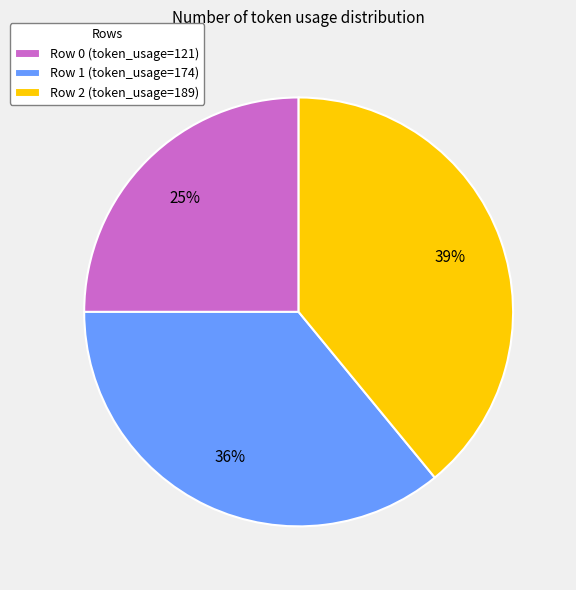

Which has a higher value, Row 0 or Row 2?

Row 2